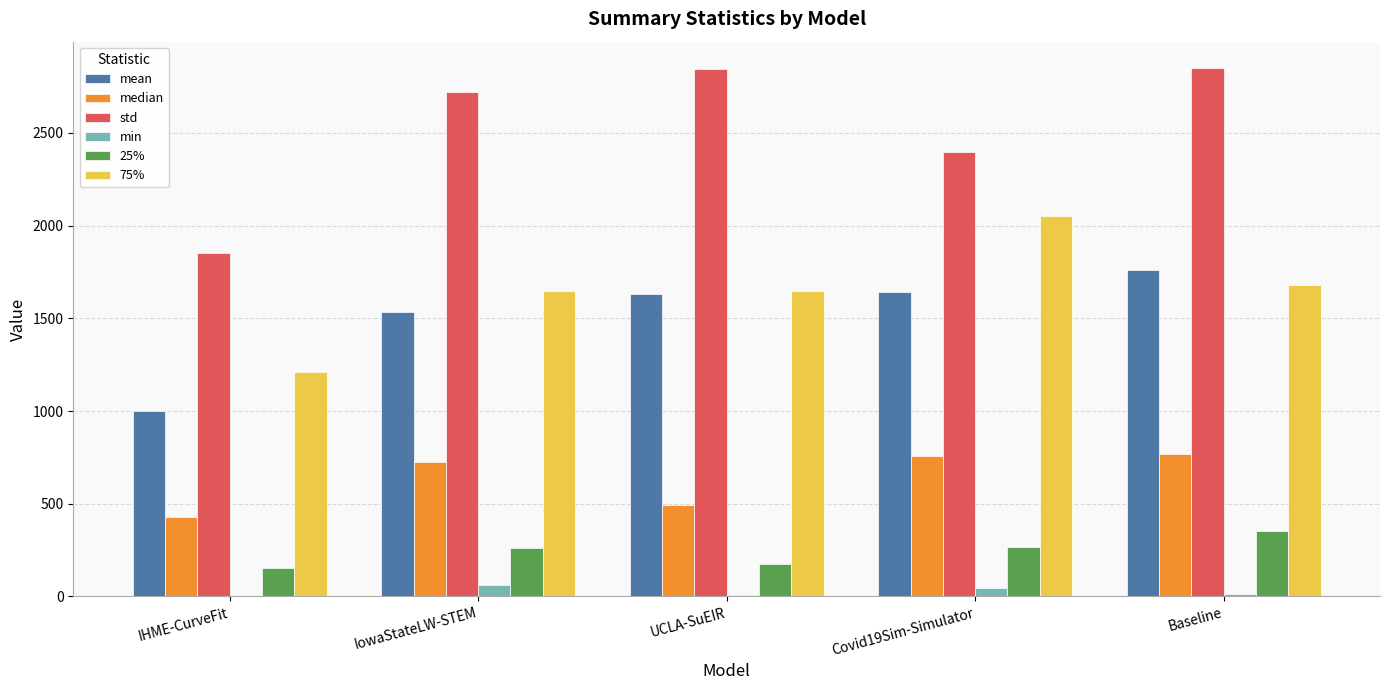

Is it true that 75% equals 651.3 at Baseline?

False